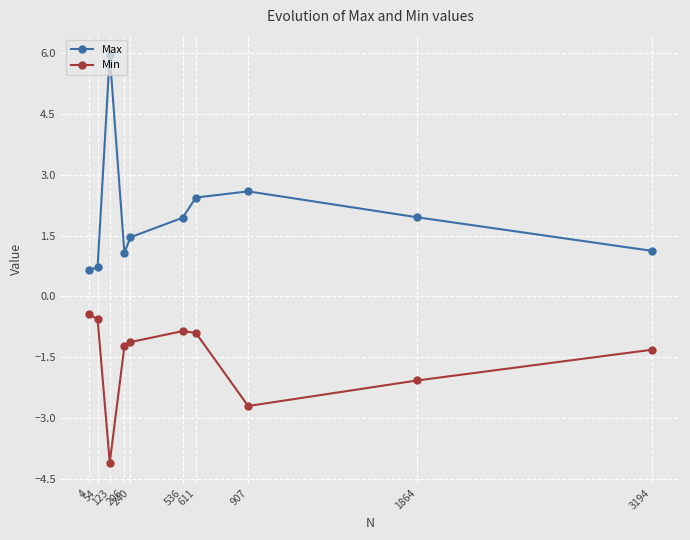

What is the spread (max minus min) of values at 240?

2.6